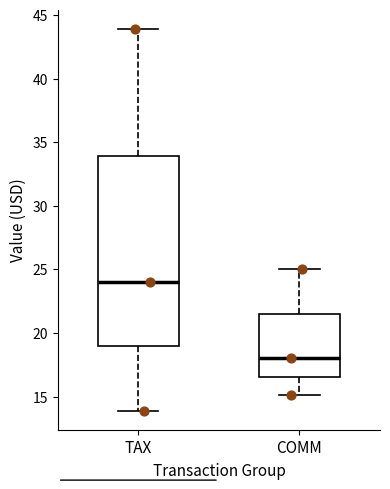

Reading left to right, read every box against the y-axis: the position of its median line, the range the box covers, and the ends of its whiskers. The values are not printed on the chart, so give them approximately, as read against the axis.

TAX: median 24.0, box 19.0 to 34.0, whiskers 14.0 to 44.0
COMM: median 18.0, box 16.5 to 21.5, whiskers 15.0 to 25.0